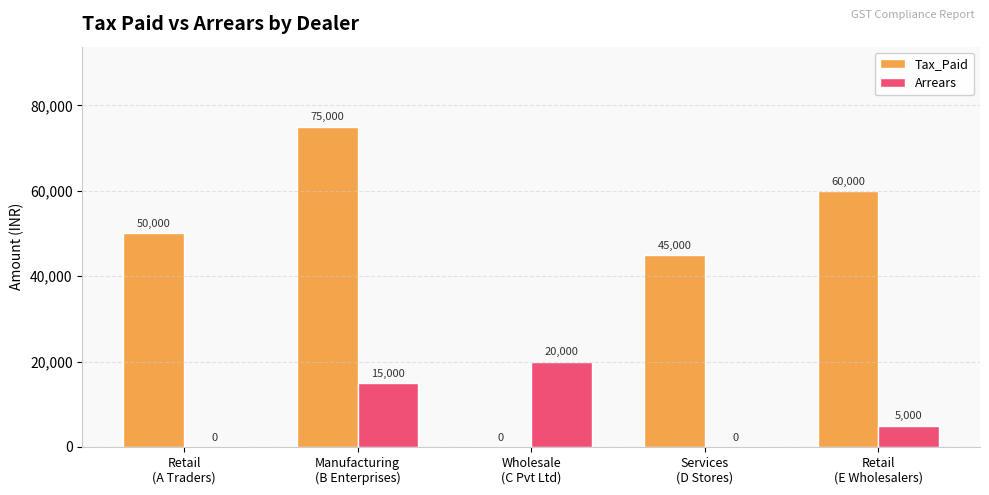

Which series has the largest total across all categories?

Tax_Paid